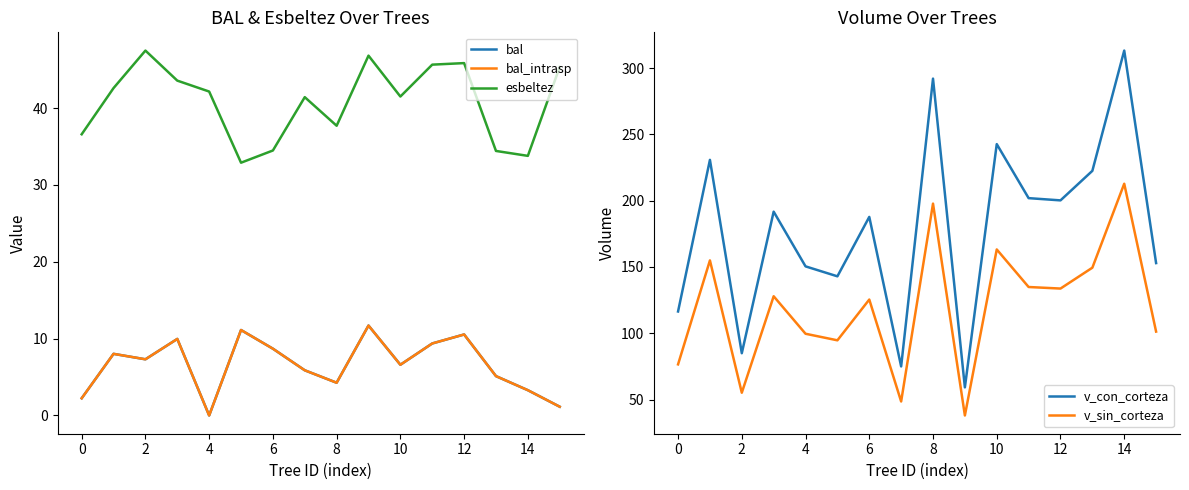

Which series has the largest range (max minus min)?

v_con_corteza